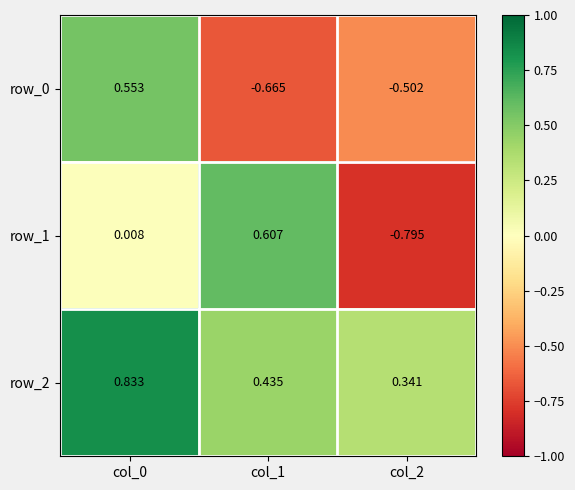

Is the value of row_1 at col_1 greater than the value of row_0 at col_2?

Yes